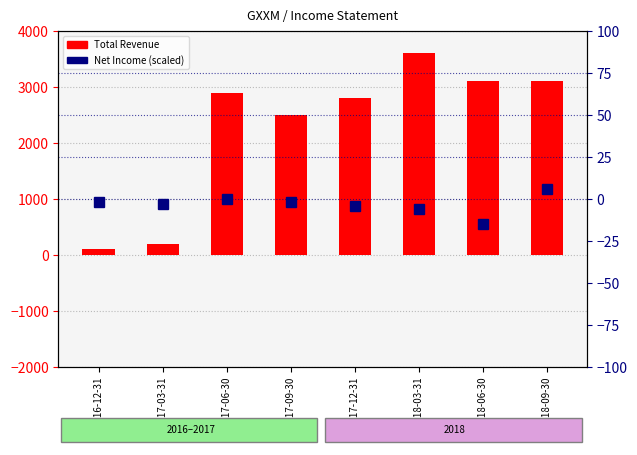

The Net Income (scaled) series shows -4 at 2017-12-31. True or false?

True